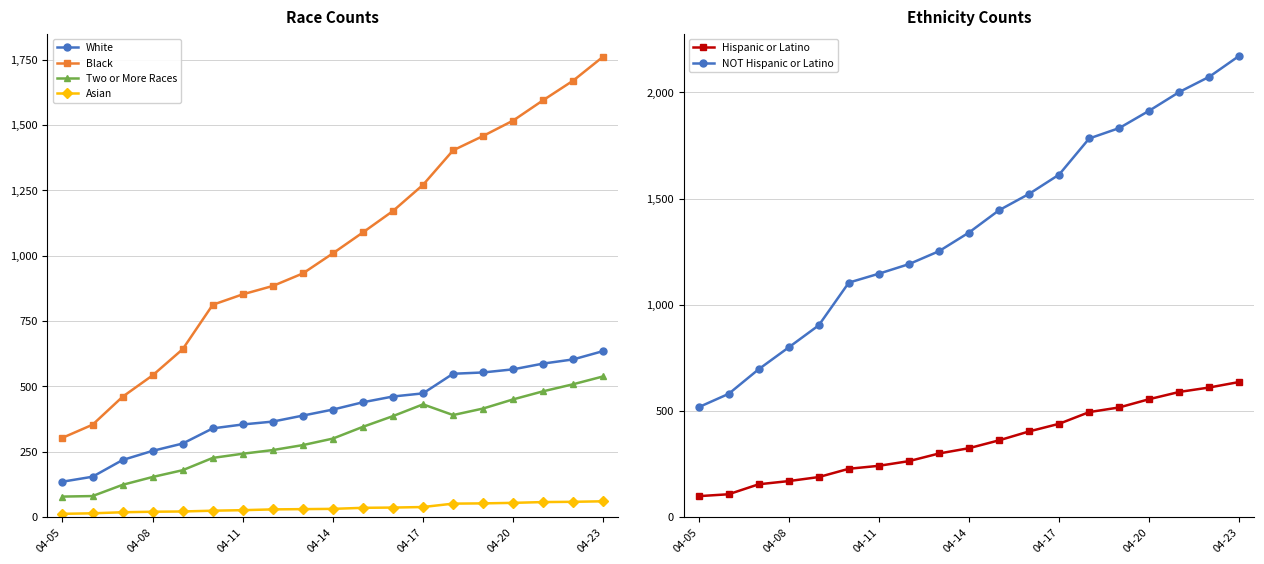

What is the maximum value for Asian?

60